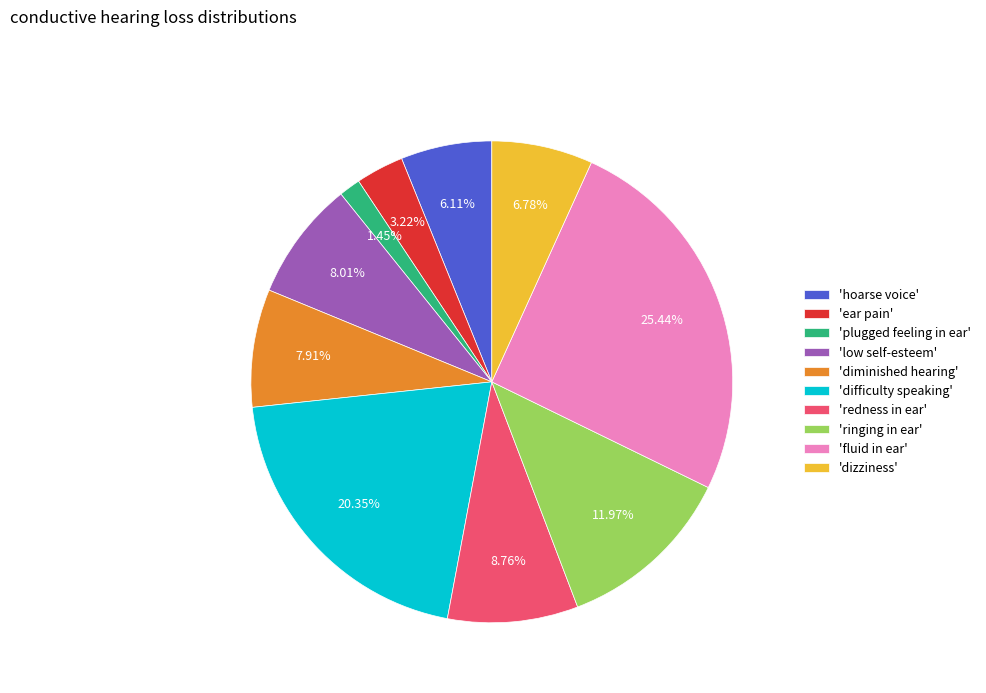

Approximately how many times larger is the value at 'diminished hearing' compared to 'difficulty speaking'?

0.4